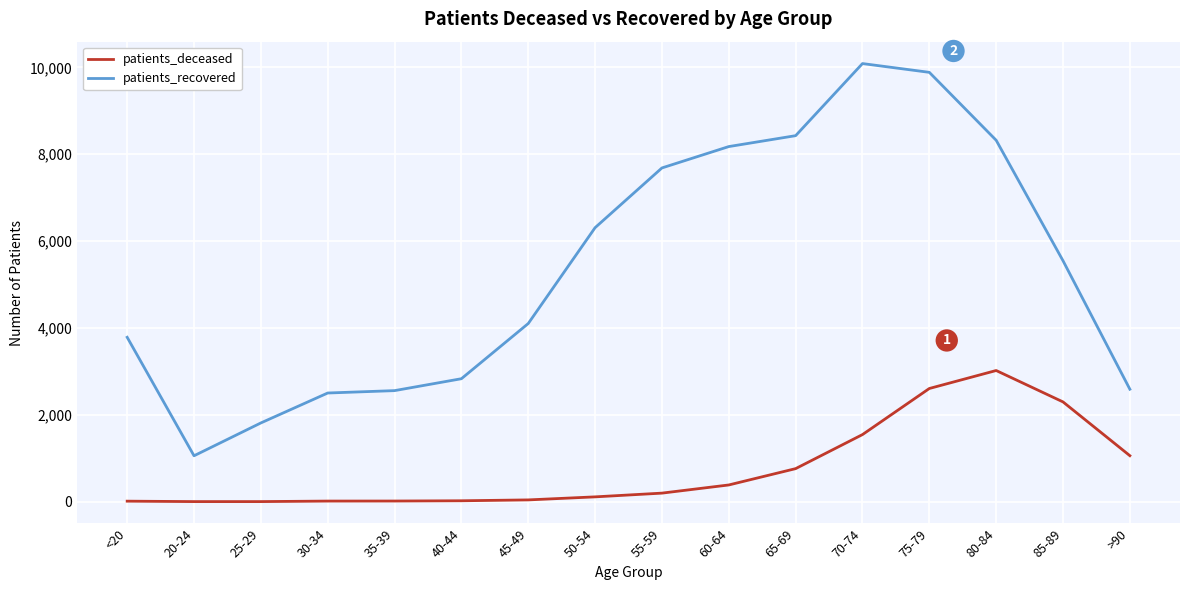

Between 50-54 and 55-59, which series saw the biggest shift?

patients_recovered